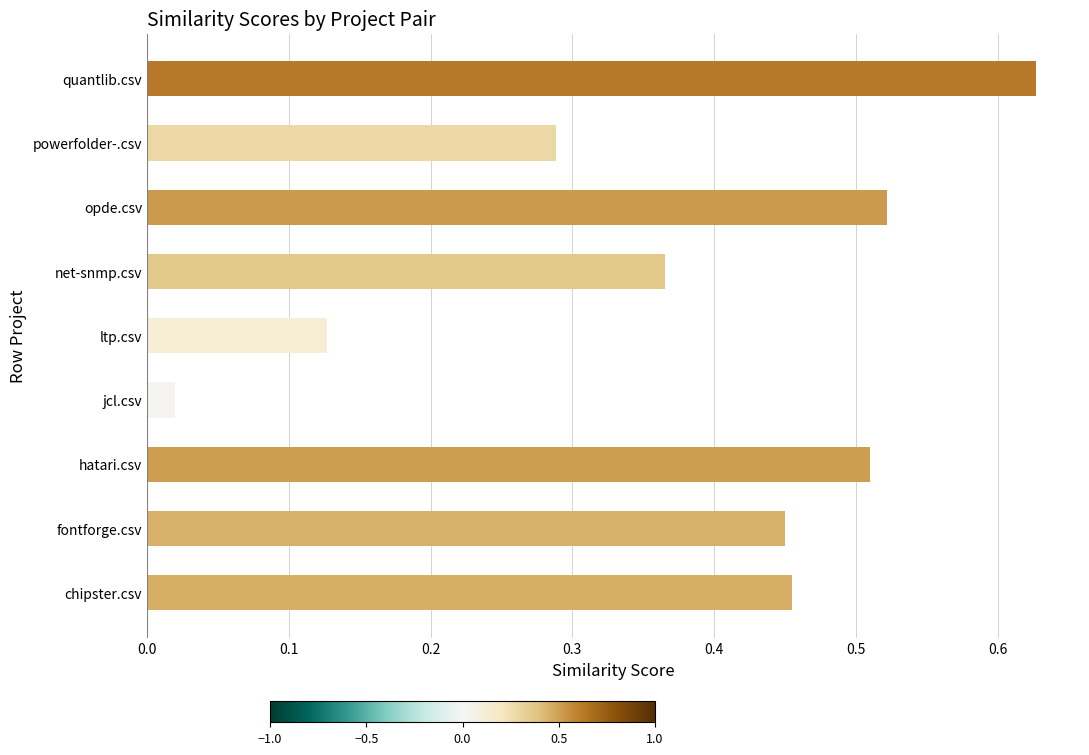

The value at fontforge.csv is 0.3. True or false?

False